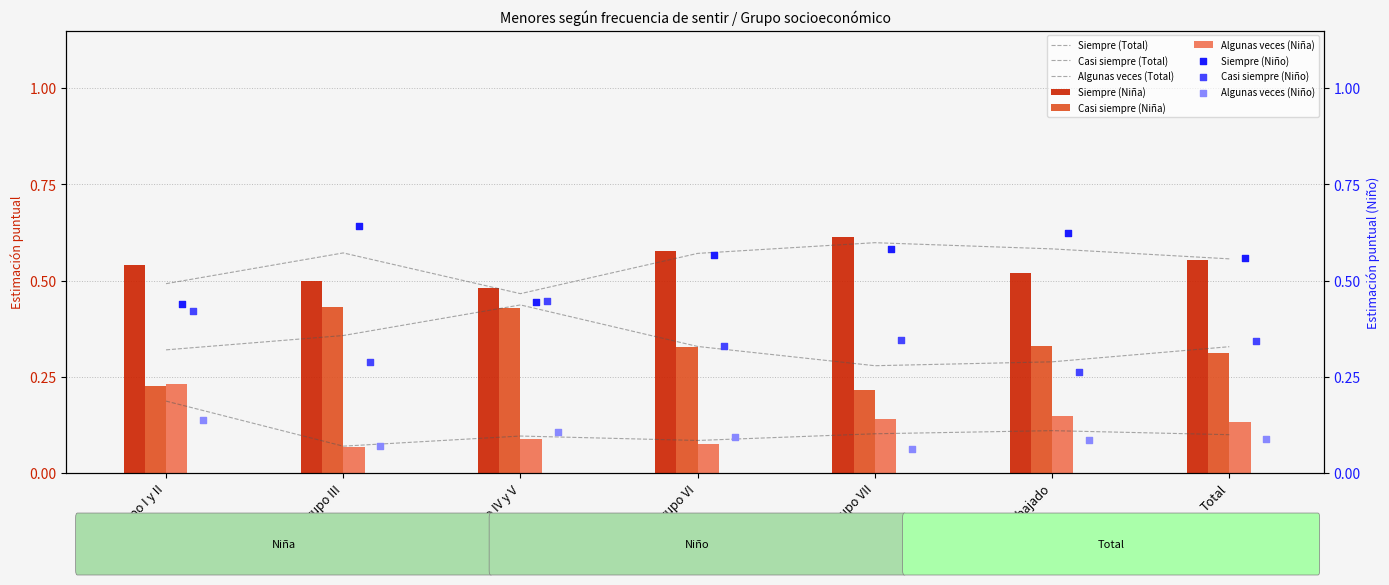

At which category is the sum across all series the highest?

Grupo I y II